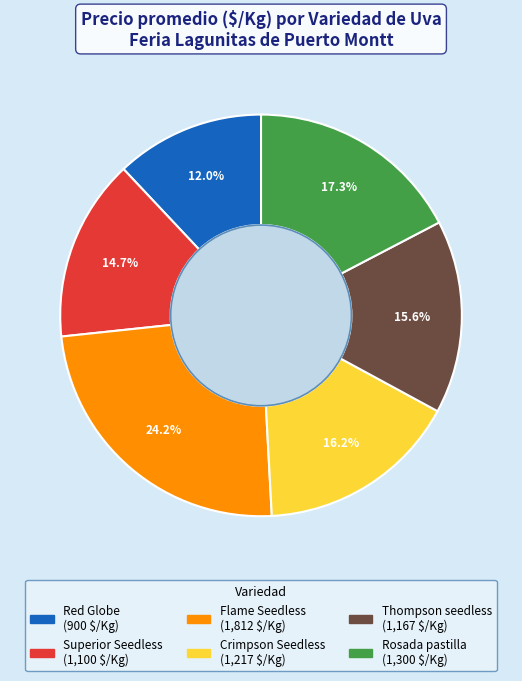

What is the ratio of the value at Superior Seedless to the value at Thompson seedless?

0.9